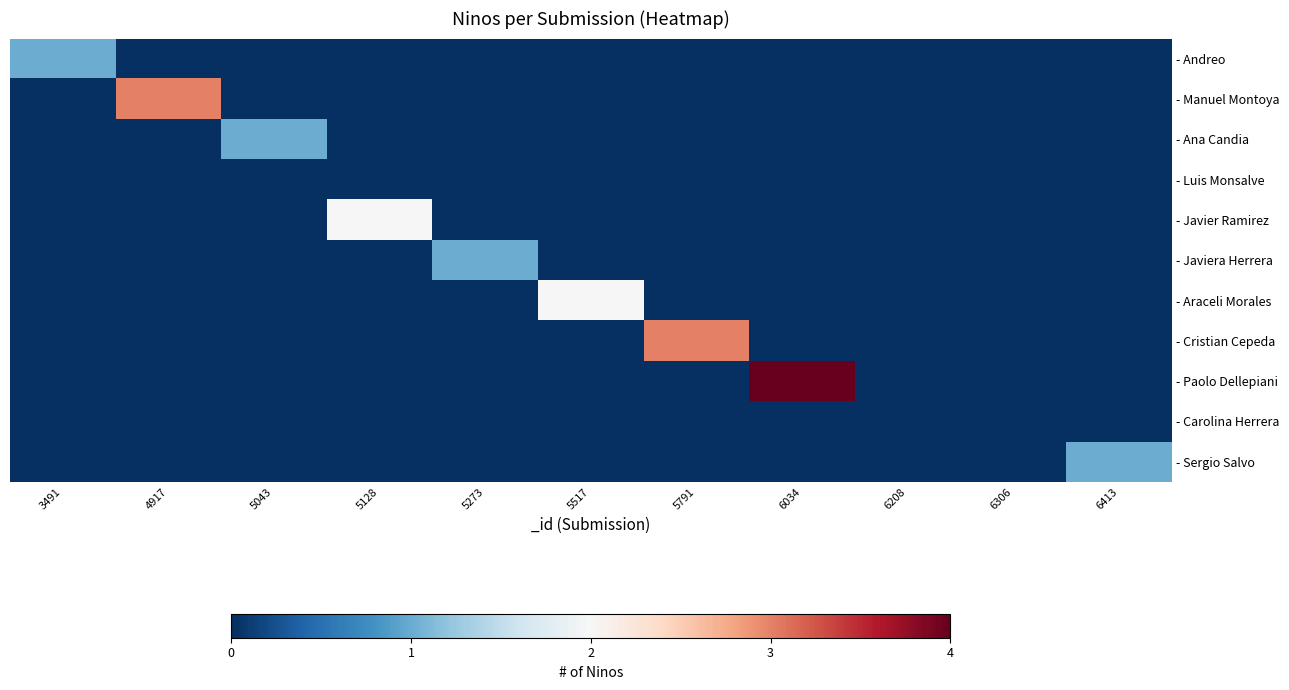

List the series in order of their peak value, lowest first.

- Luis Monsalve, - Carolina Herrera, - Andreo, - Ana Candia, - Javiera Herrera, - Sergio Salvo, - Javier Ramirez, - Araceli Morales, - Manuel Montoya, - Cristian Cepeda, - Paolo Dellepiani